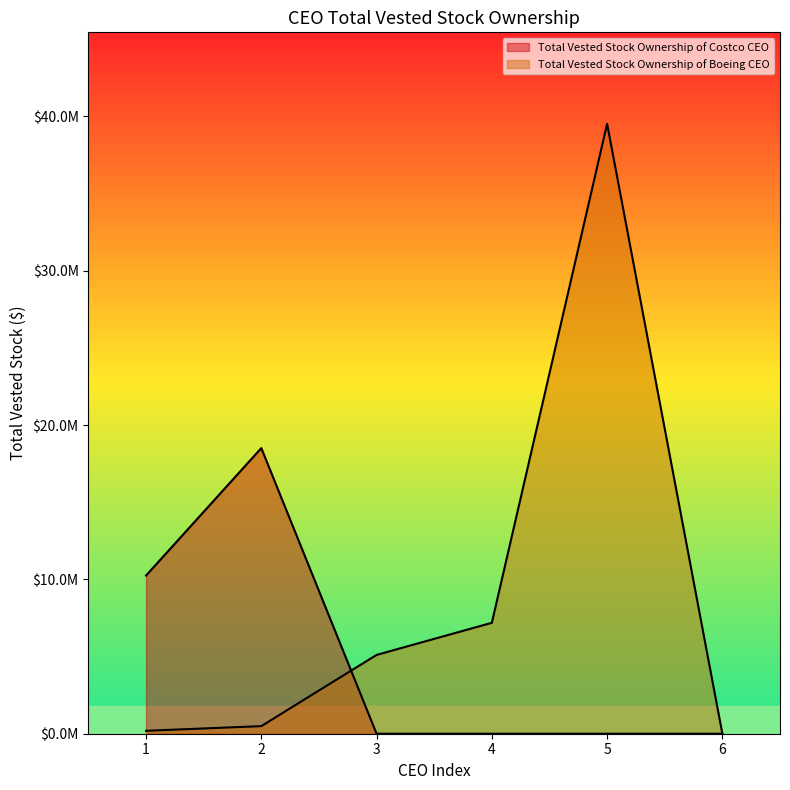

What is the sum of all Total Vested Stock Ownership of Costco CEO values?

28751578